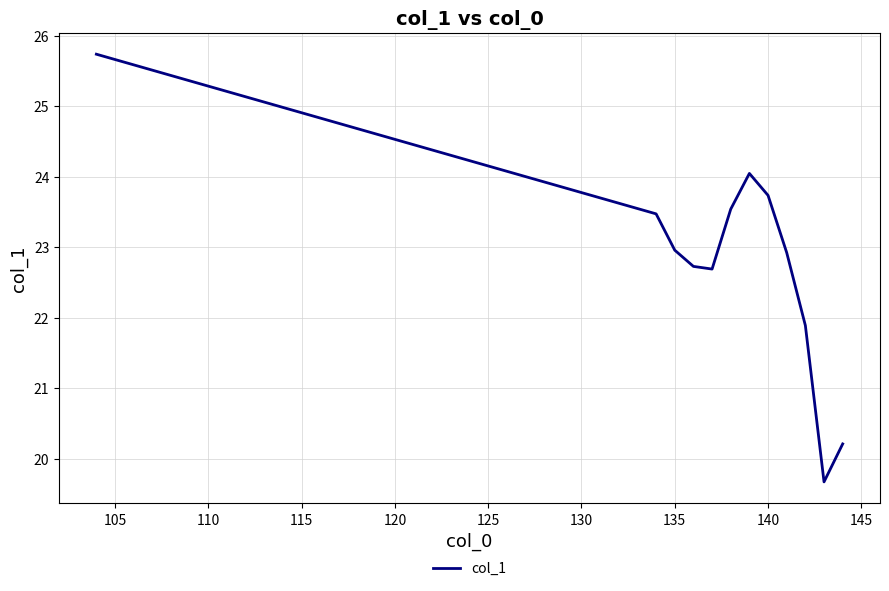

Count the number of data series in this chart.

1